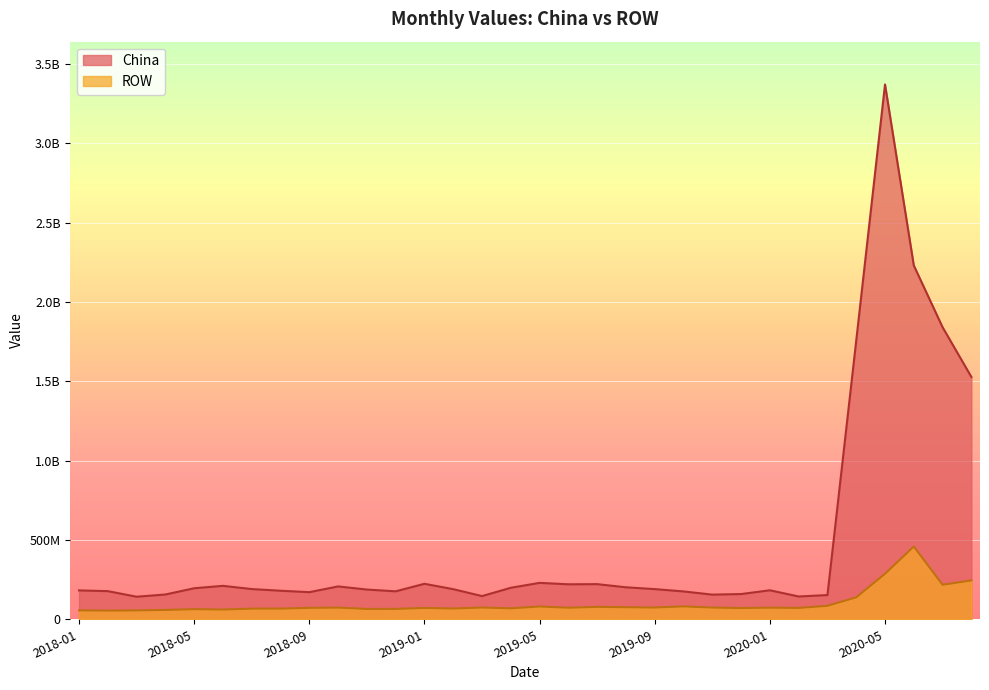

What is the spread (max minus min) of values at 2019-01?

151960499